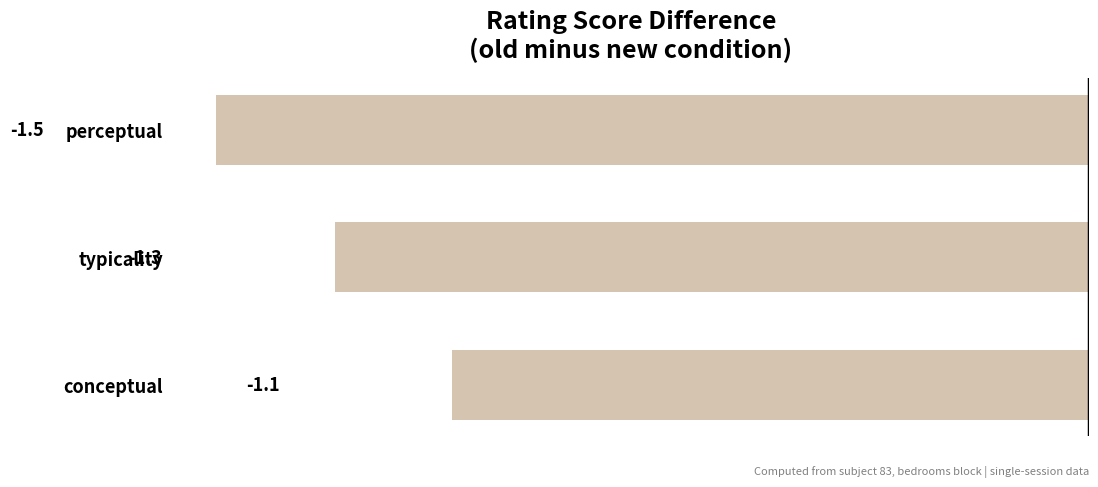

What is the approximate value at perceptual?

-1.5